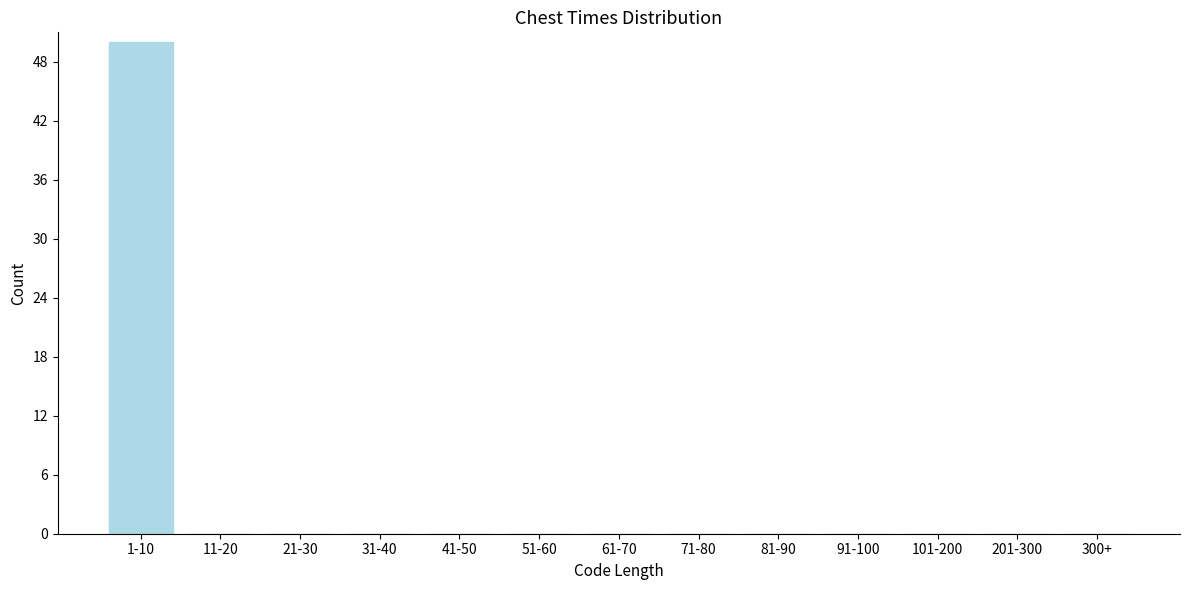

Reading left to right, extract all data points from this chart.

1-10=50	11-20=0	21-30=0	31-40=0	41-50=0	51-60=0	61-70=0	71-80=0	81-90=0	91-100=0	101-200=0	201-300=0	300+=0